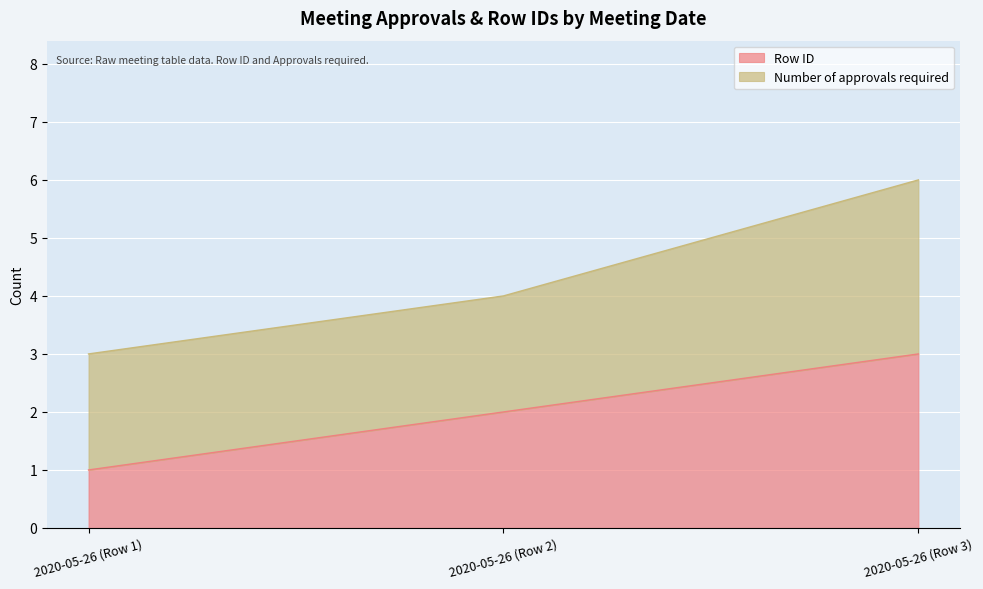

Approximately how many times larger is the value at 2020-05-26 (Row 2) compared to 2020-05-26 (Row 1)?

2.0